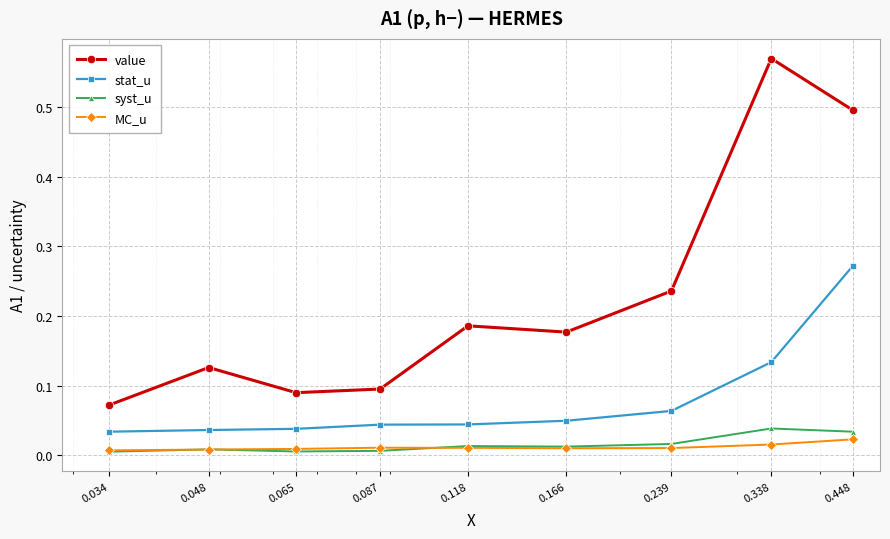

True or false: value and syst_u intersect in this chart.

False